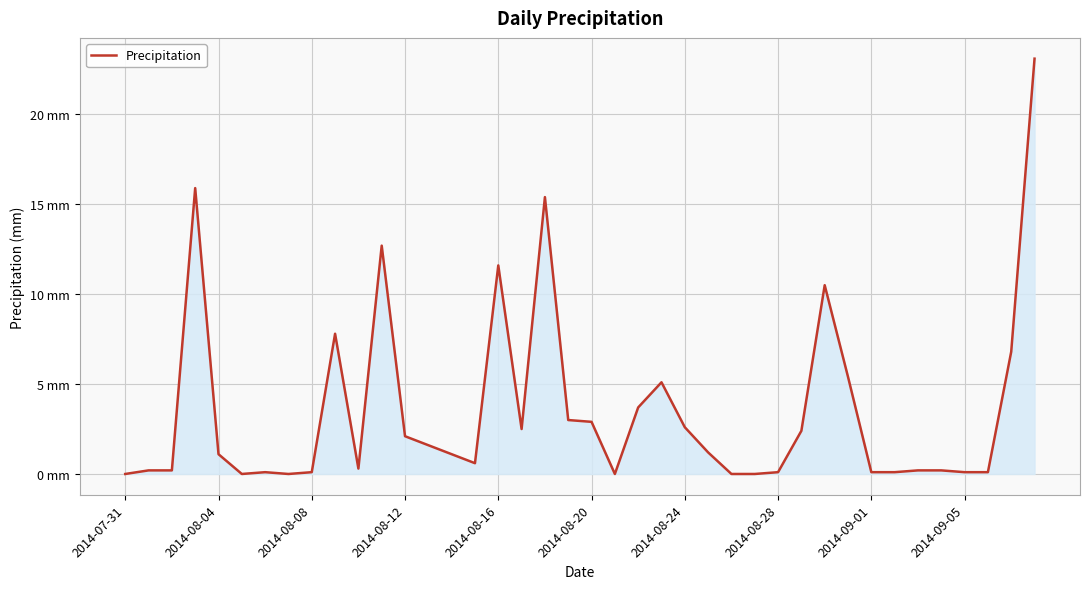

Does the chart have visible grid lines?

Yes